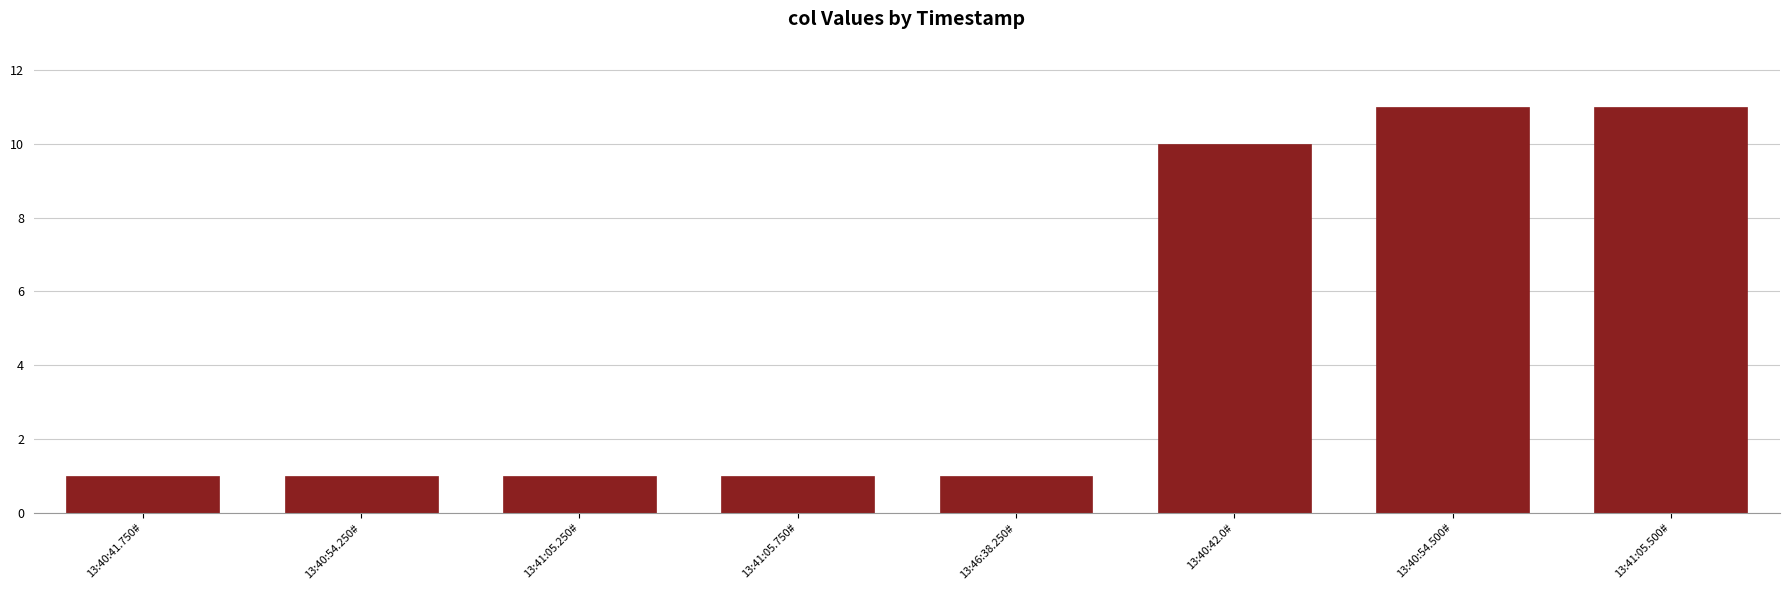

Is it true that the value at 13:46:38.250# is 2?

False